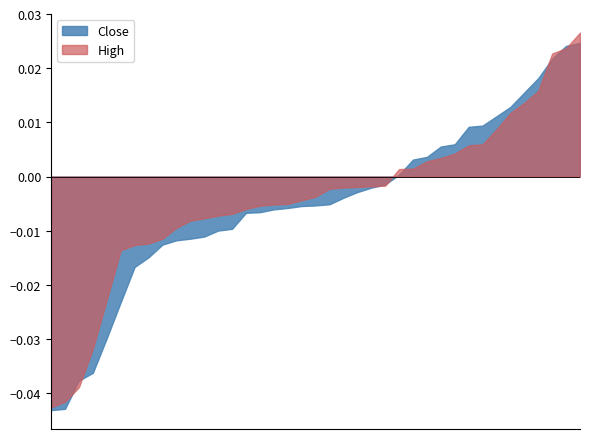

What are all the series names shown in the legend?

Close, High